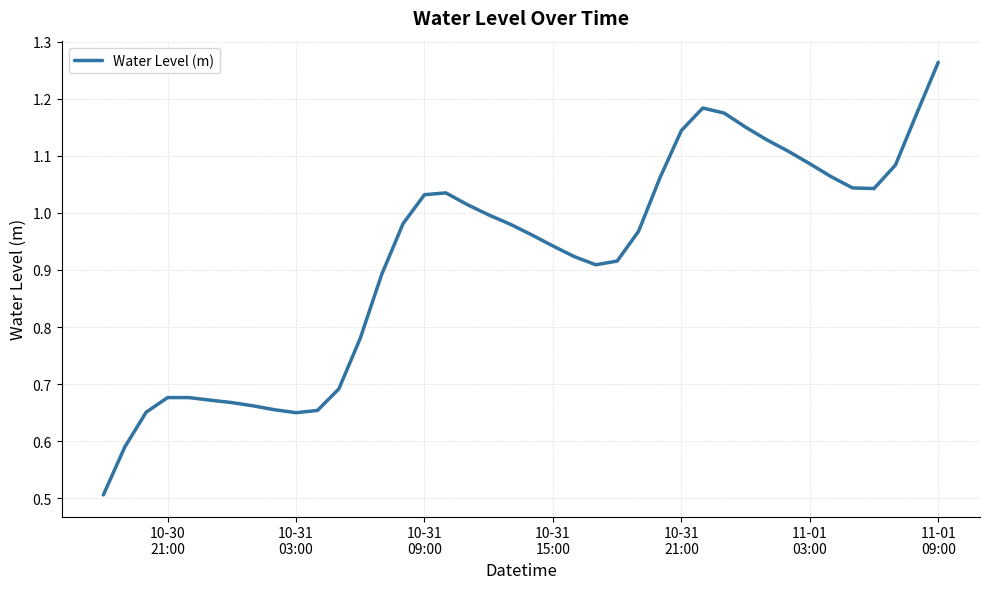

Does the chart have visible grid lines?

Yes